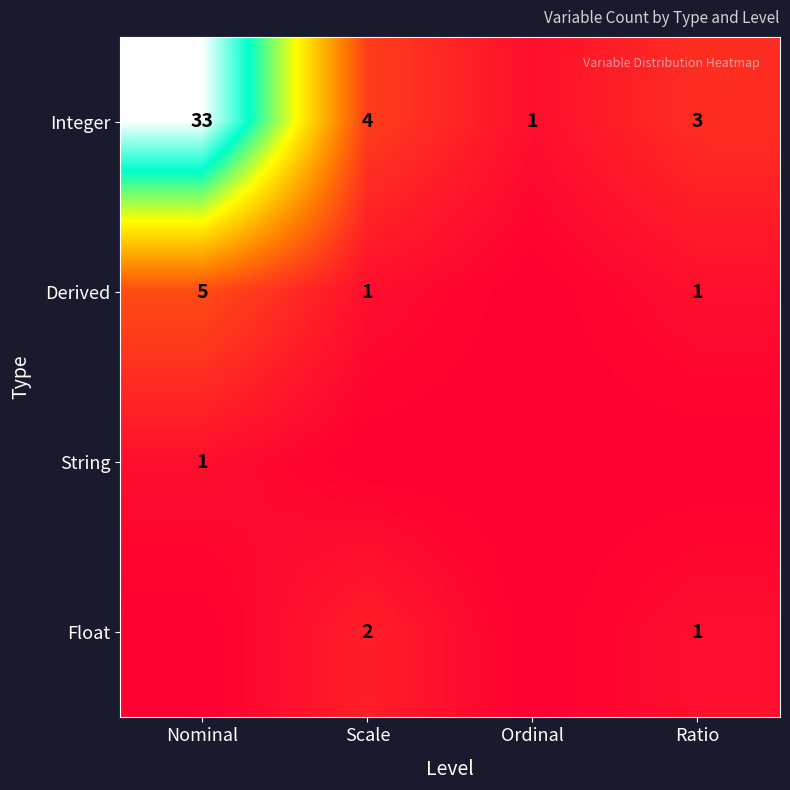

What is the difference between the maximum and minimum values in the Integer series?

32